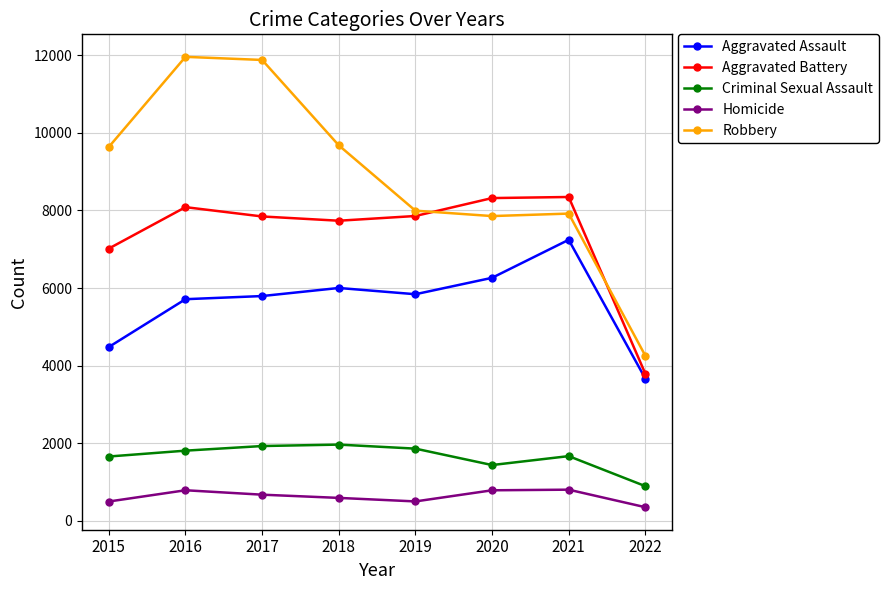

True or false: Criminal Sexual Assault and Homicide intersect in this chart.

False